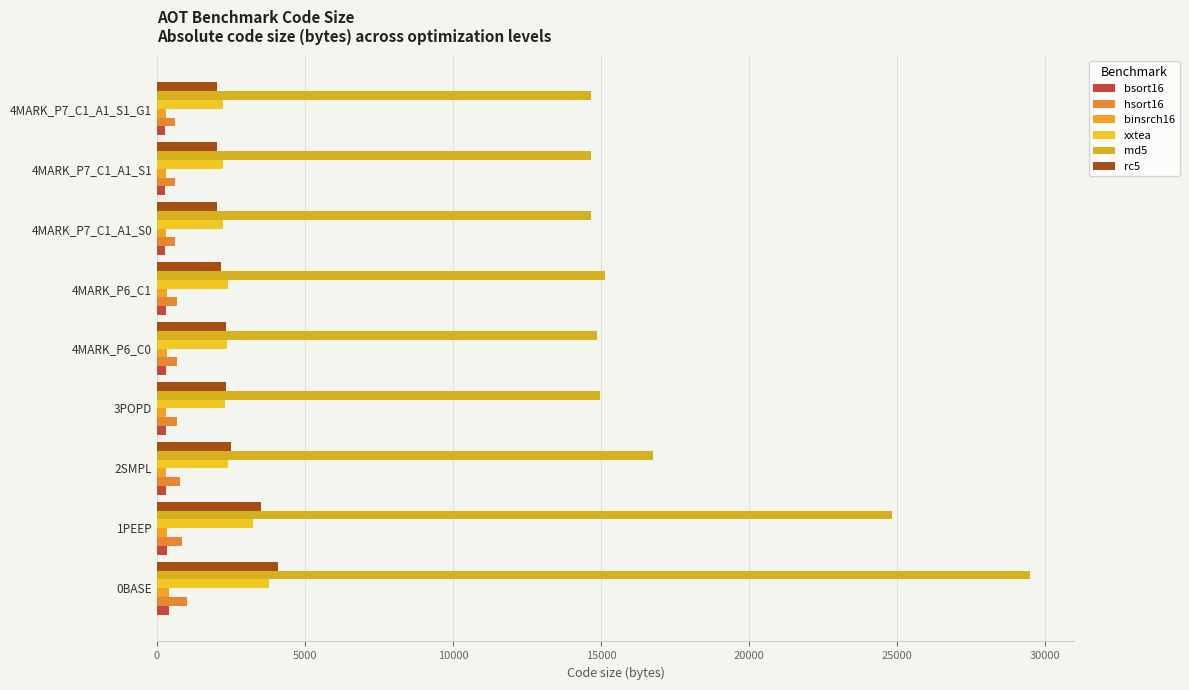

How many data points in binsrch16 are less than 310?

1